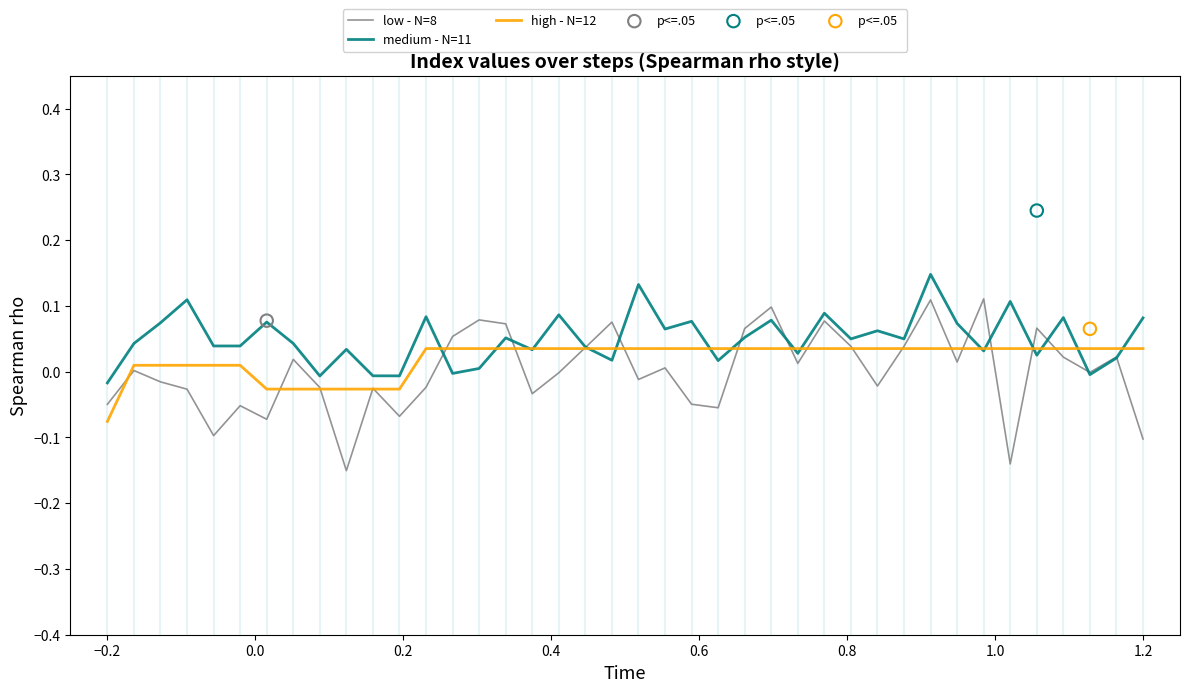

What are all the series names shown in the legend?

low - N=8, medium - N=11, high - N=12